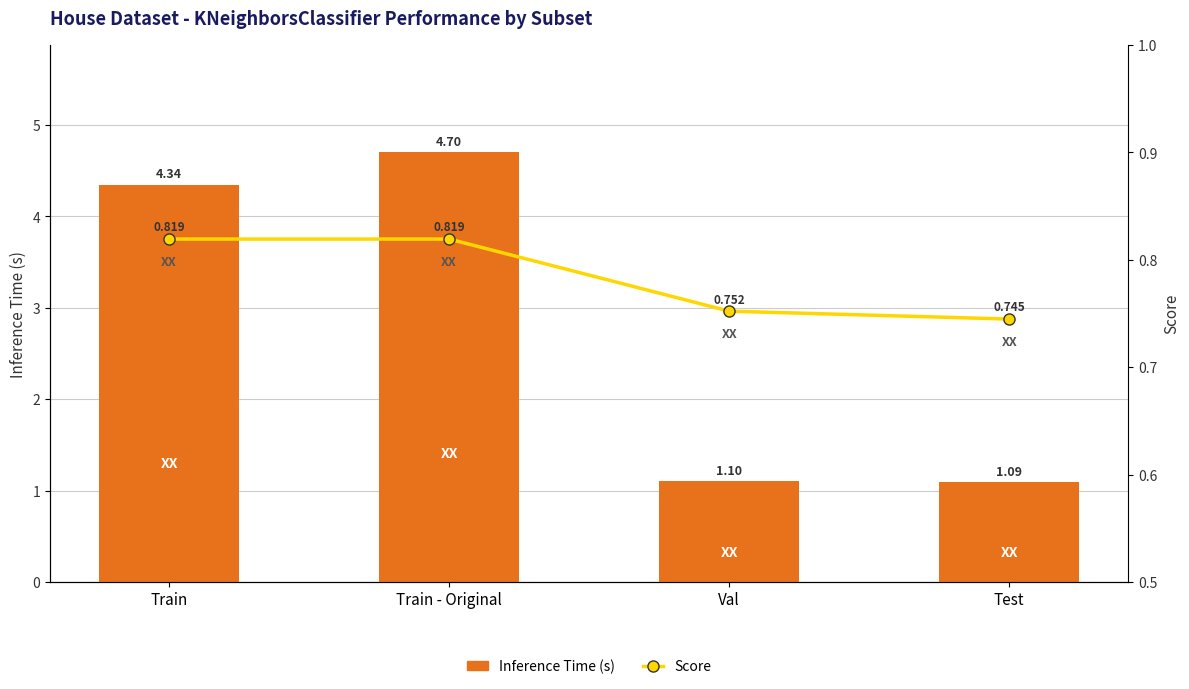

Which has a higher value, Test or Train - Original?

Train - Original